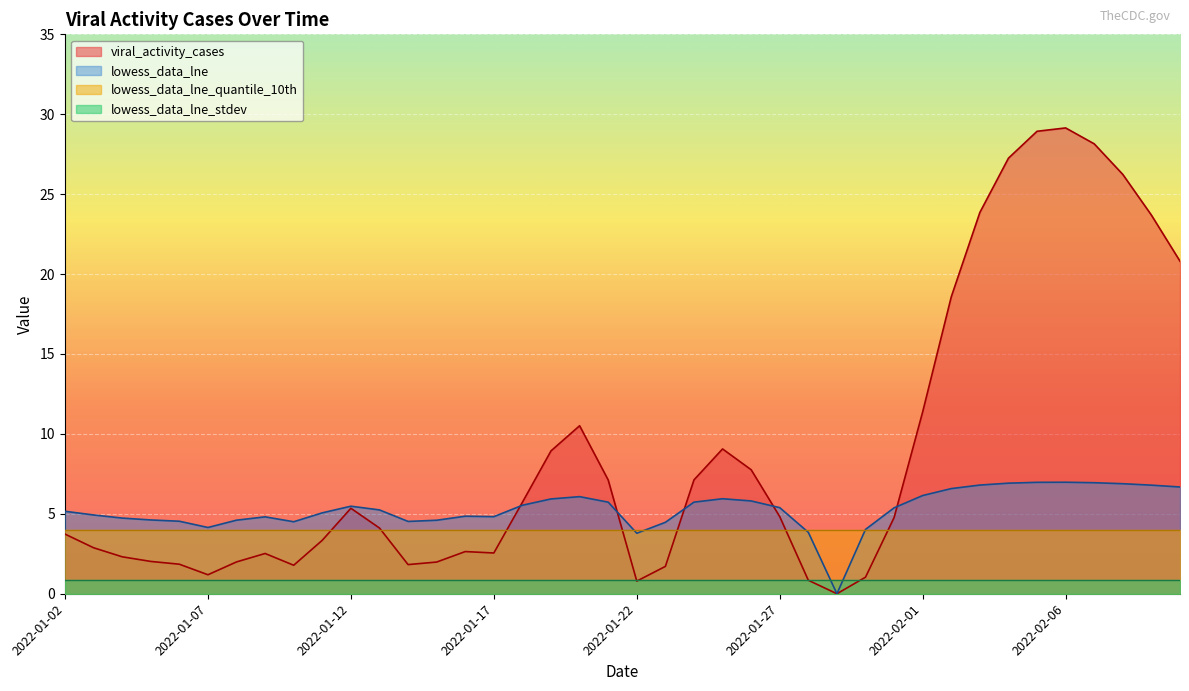

At which label does viral_activity_cases reach its minimum?

2022-01-29